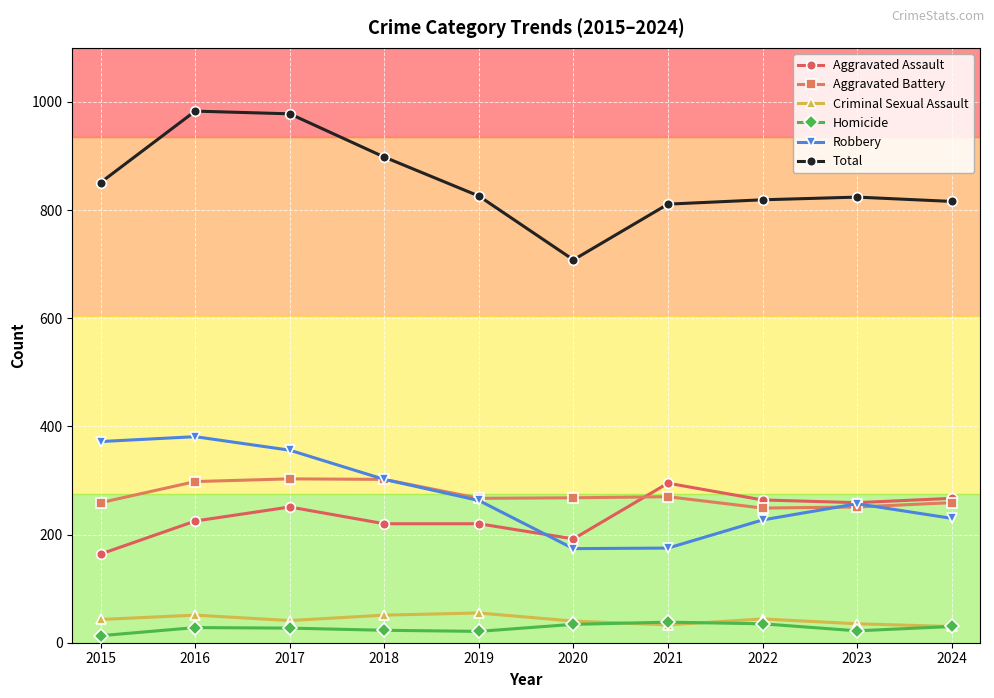

What is the maximum value shown in the chart?

983